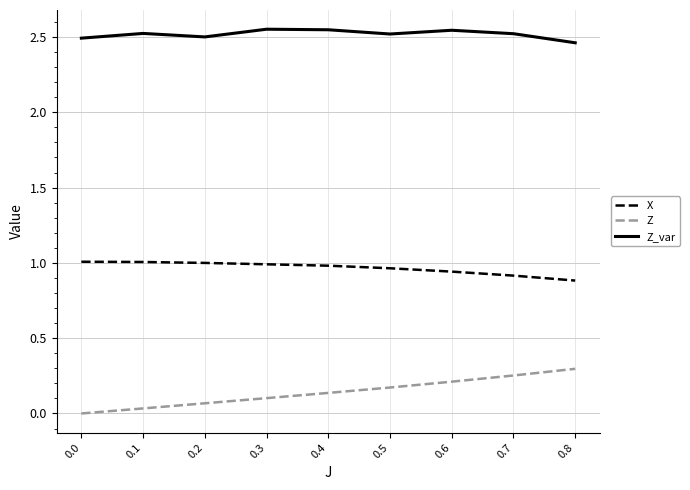

Which series has the largest total across all categories?

Z_var